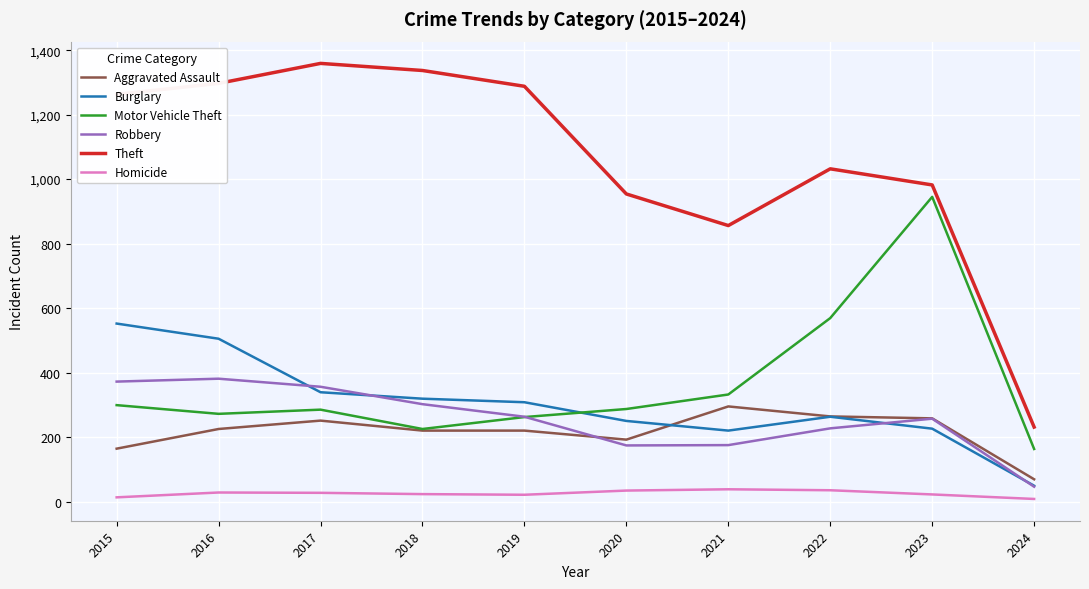

At which category does Aggravated Assault reach its first local peak?

2017